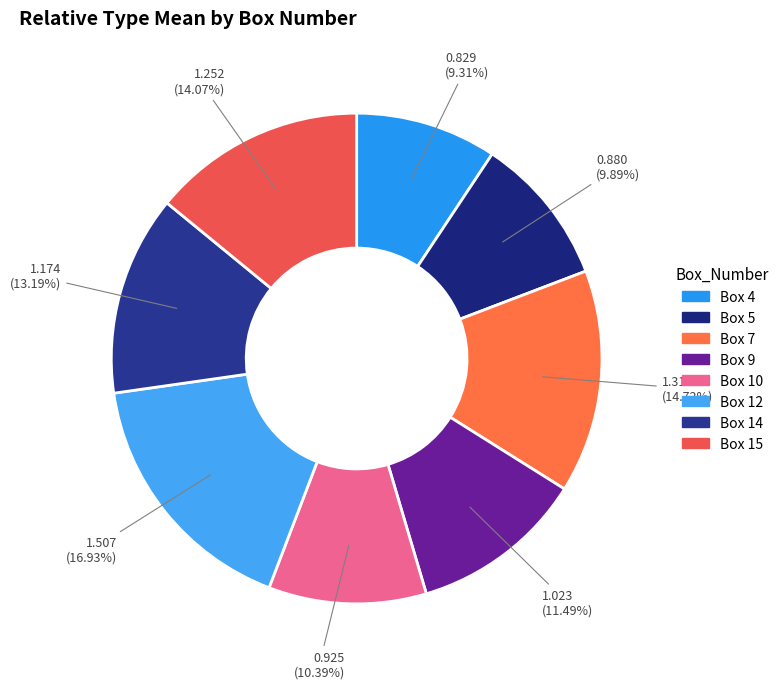

Is there any slice that represents more than half of the pie?

No